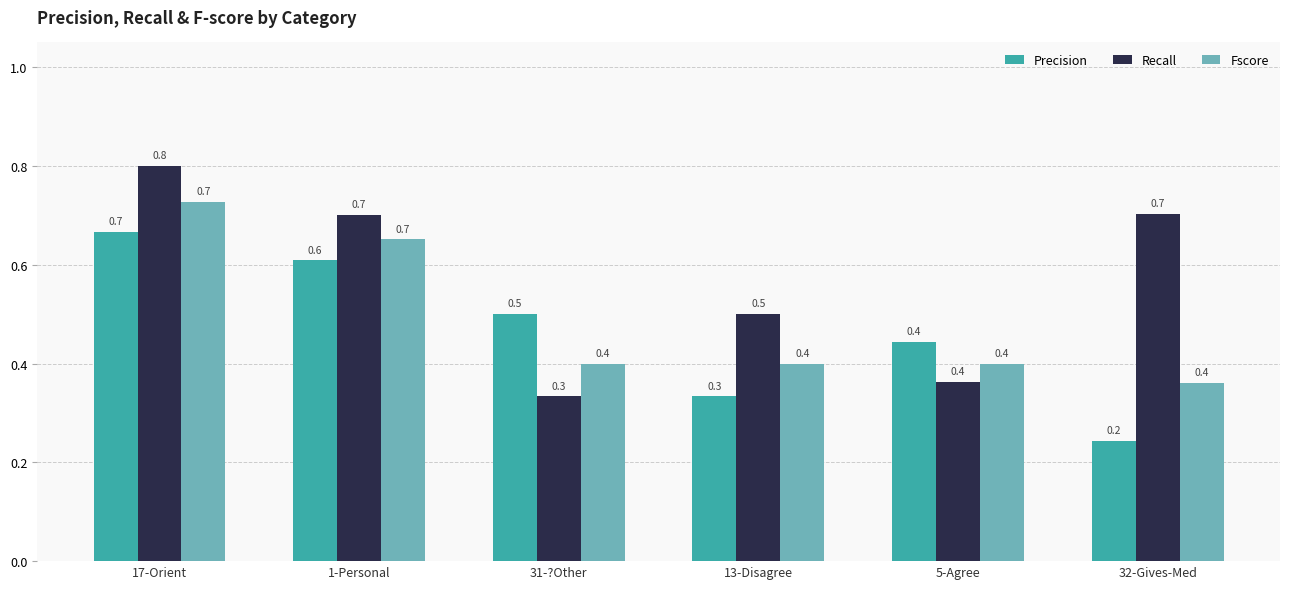

How many bars are there in each group?

3